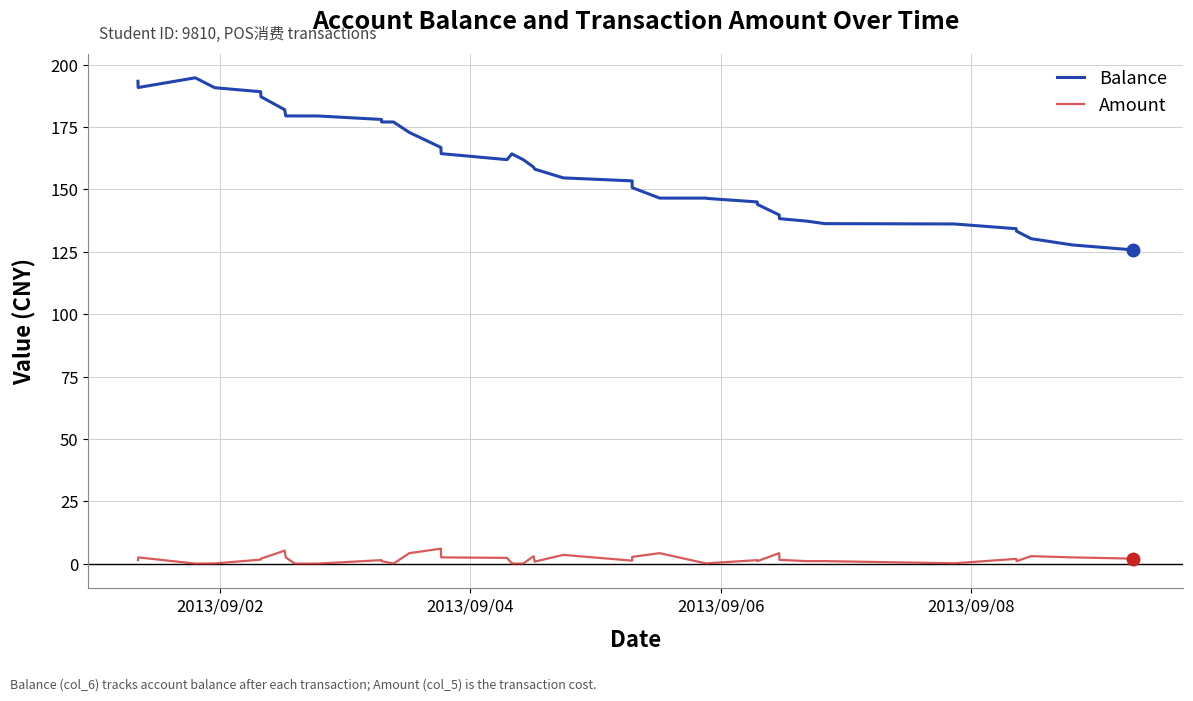

What is the maximum value shown in the chart?

194.7